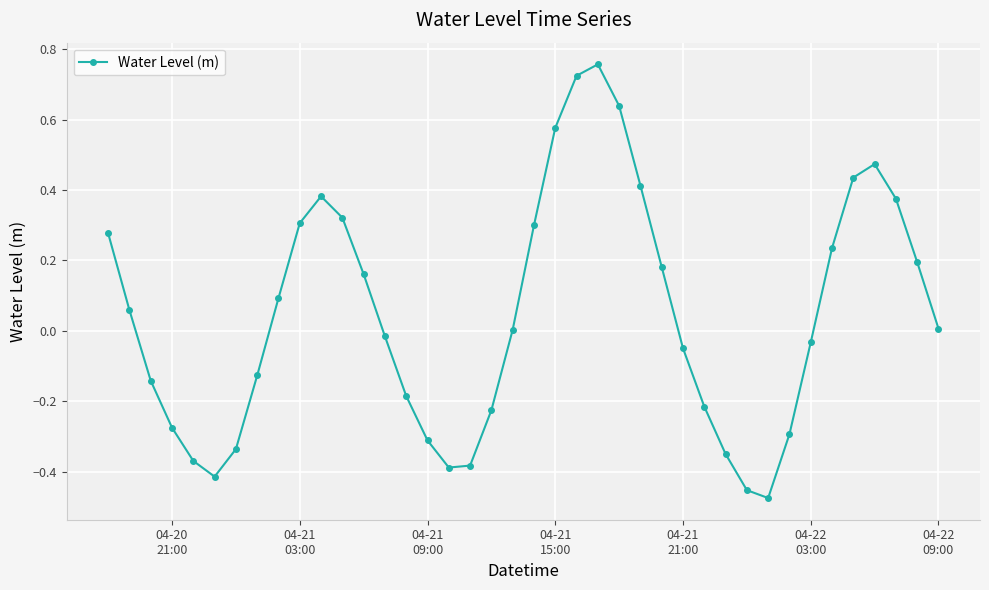

How many points are lower than both their immediate neighbors (excluding endpoints)?

3